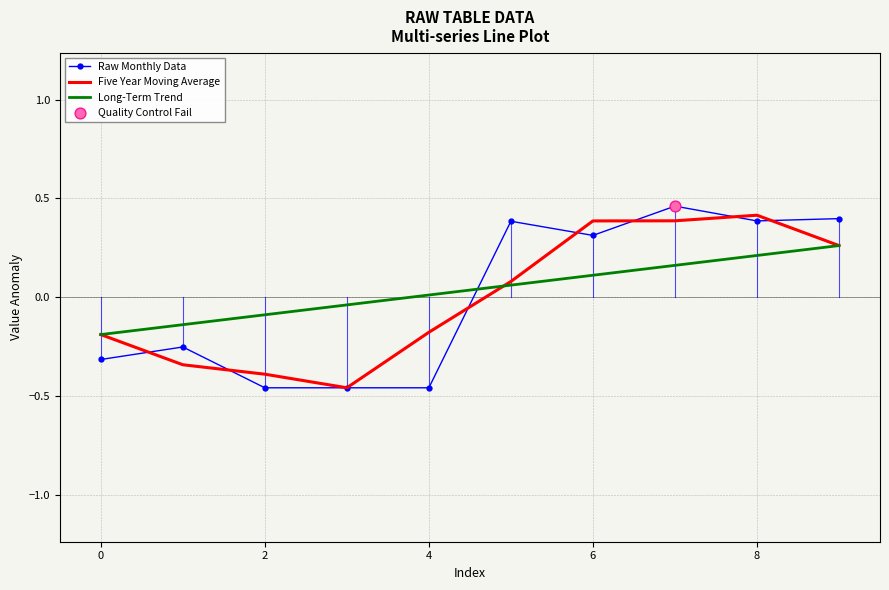

How many intersections are there between Long-Term Trend and Raw Monthly Data?

1